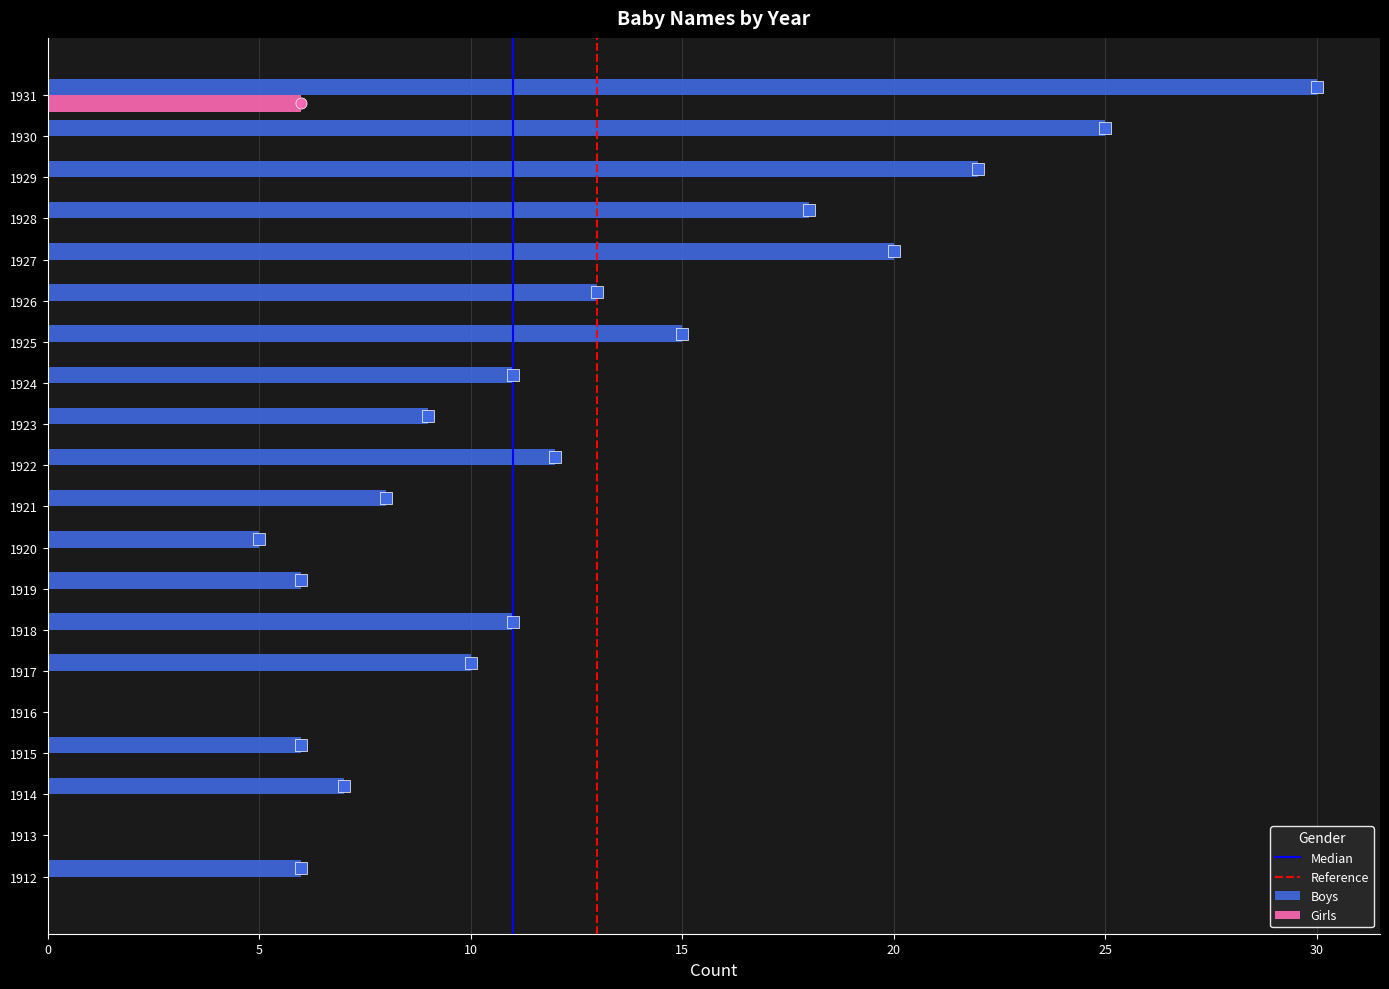

How many data points does each series have?

20